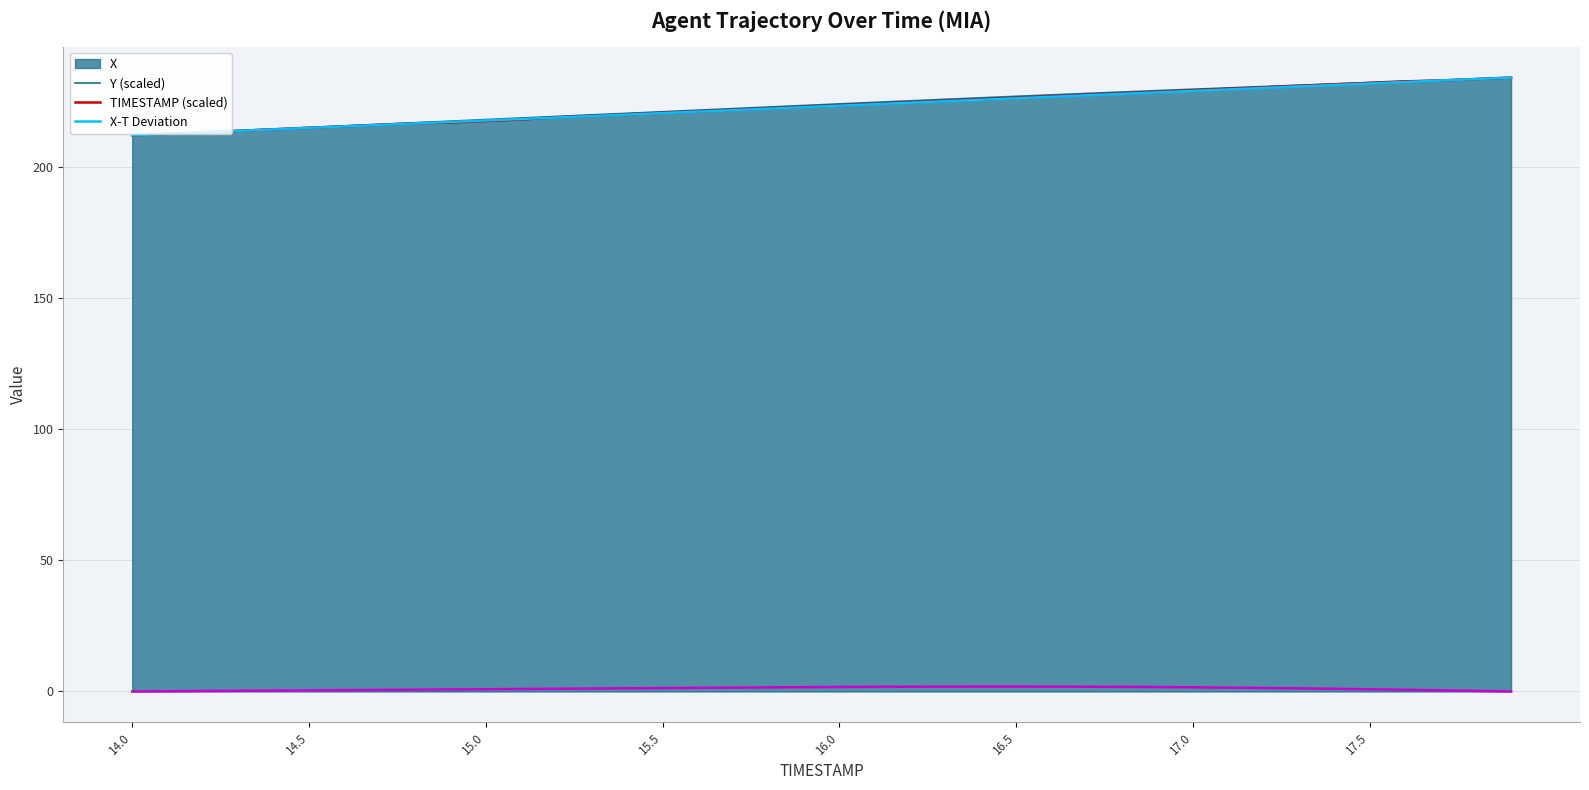

How many data points in TIMESTAMP (scaled) are above 223?

20